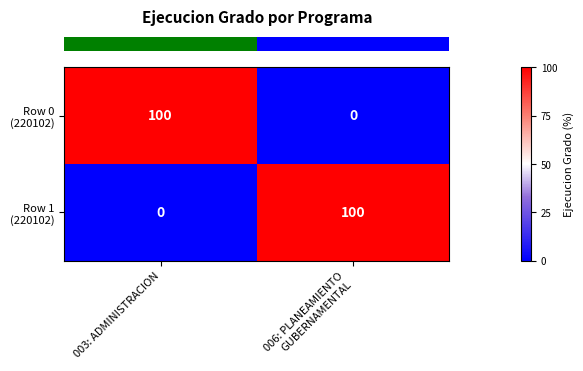

What is the maximum value shown in the chart?

100